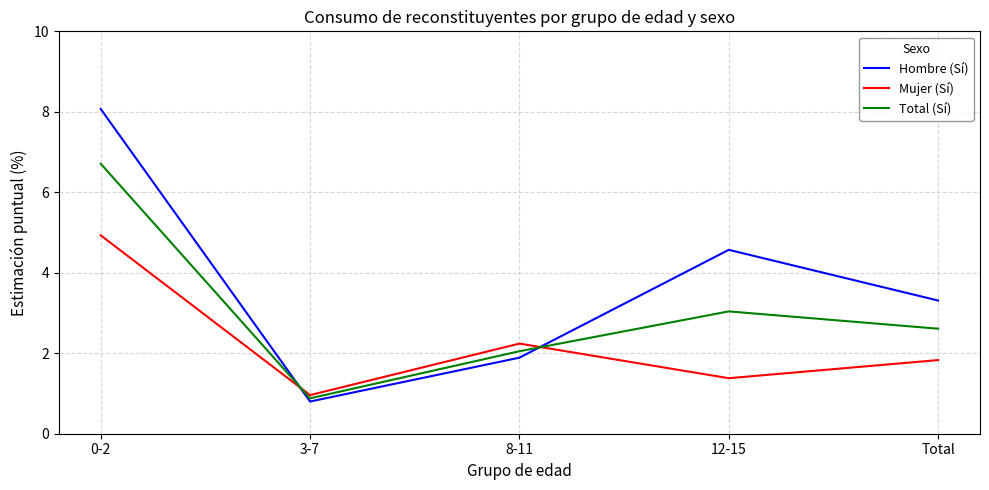

What is the minimum value for Mujer (Sí)?

1.0